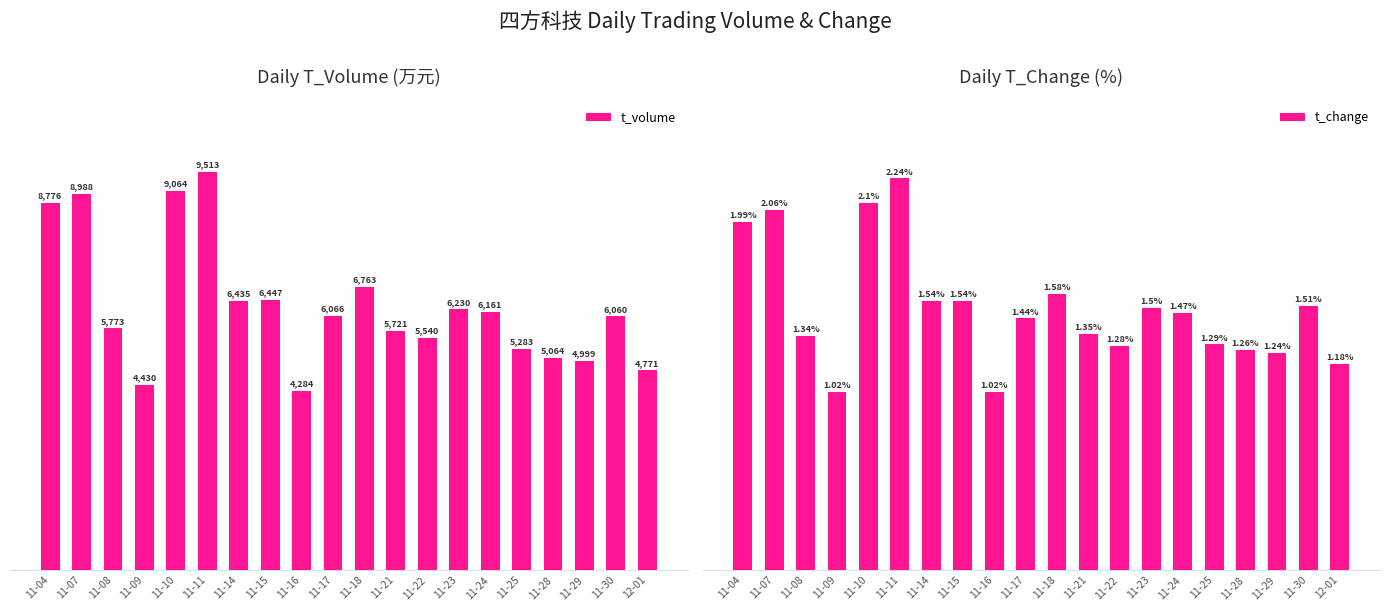

What position from the left is 11-28?

17